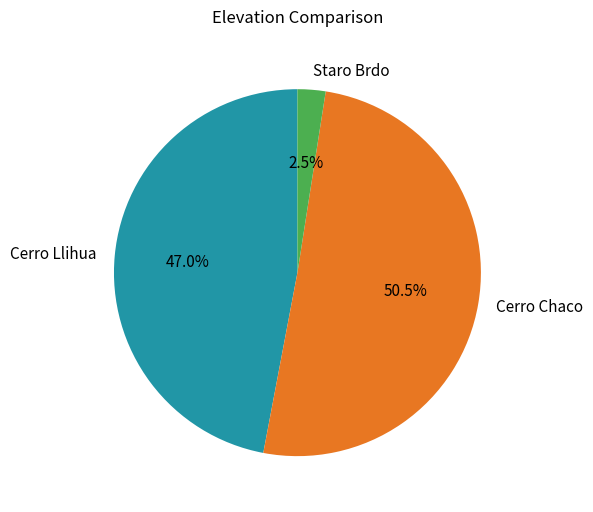

Rank the categories by value from highest to lowest.

Cerro Chaco, Cerro Llihua, Staro Brdo